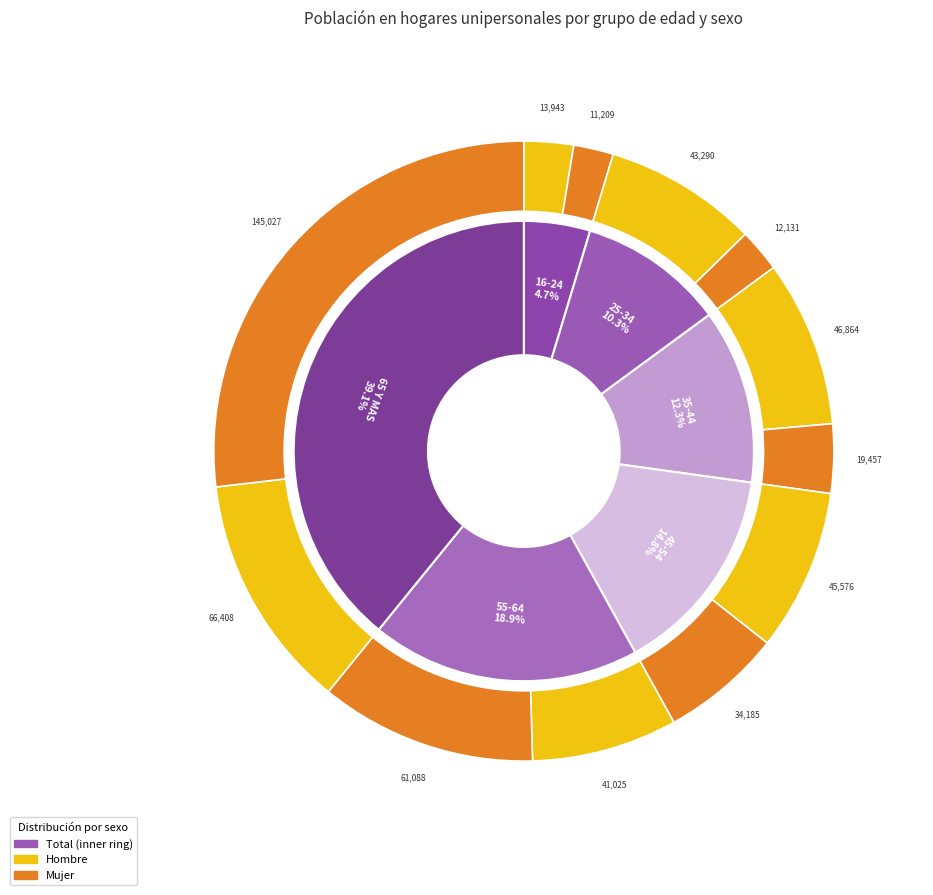

To the nearest percent, what portion does 25-34 represent?

10%